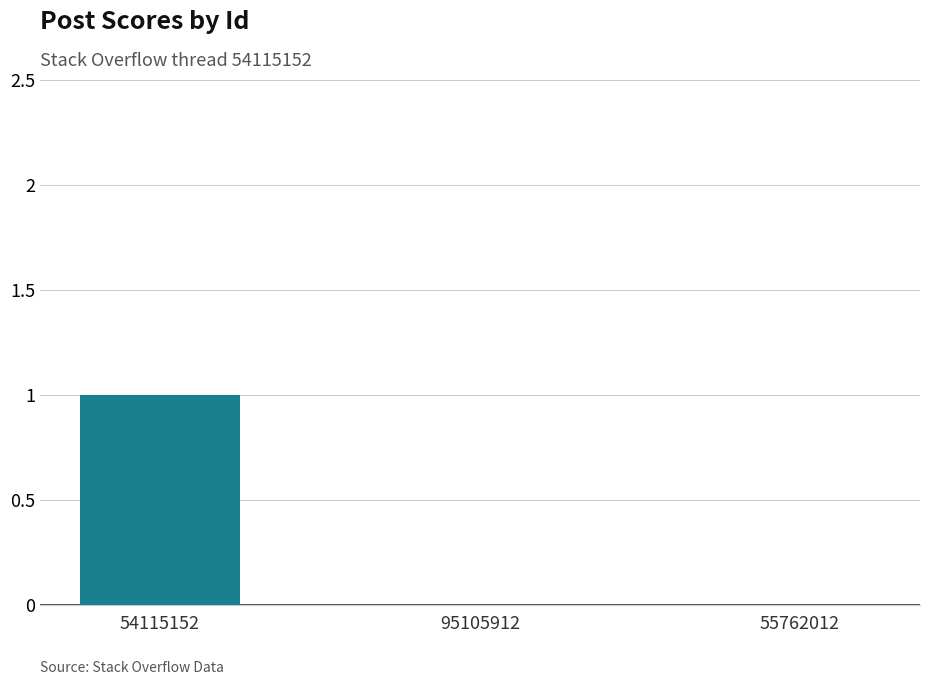

Reading right to left, extract all data points from this chart.

0	0	1